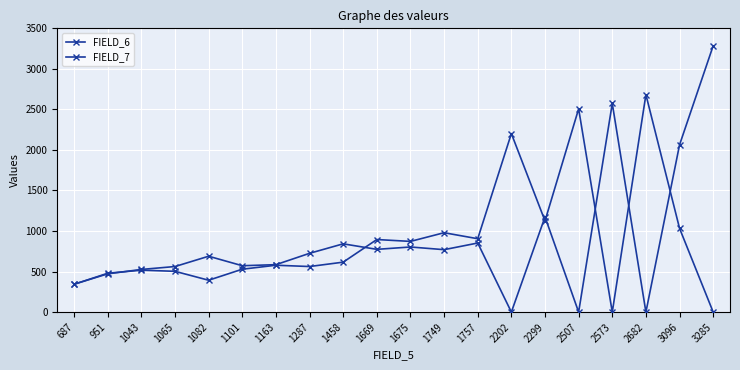

At which label does FIELD_7 first exceed 616?

1669